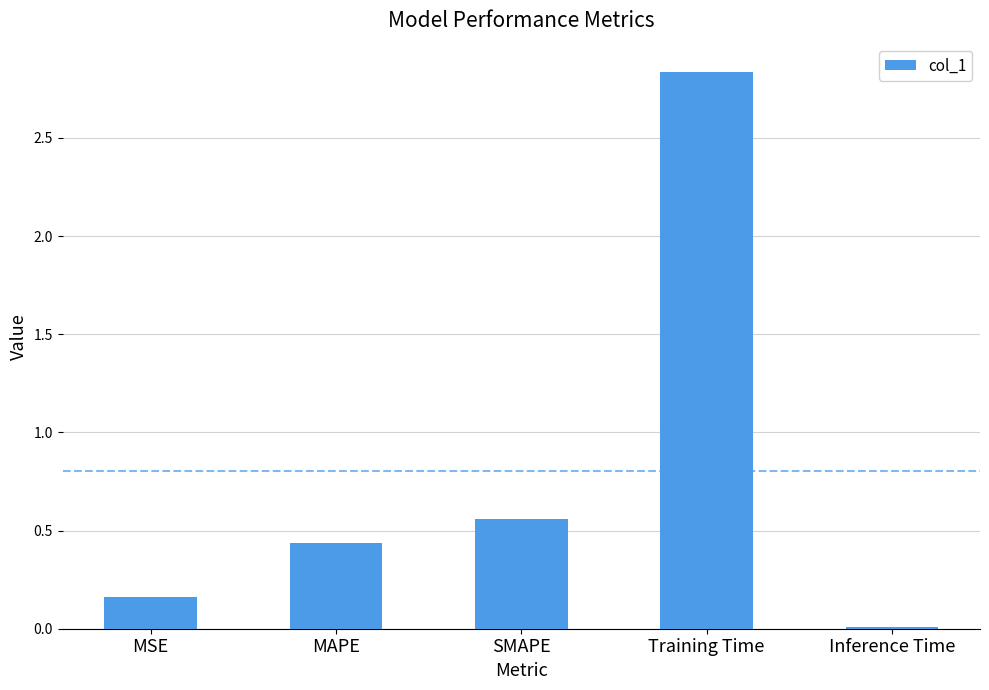

What is the sum of all values?

4.0